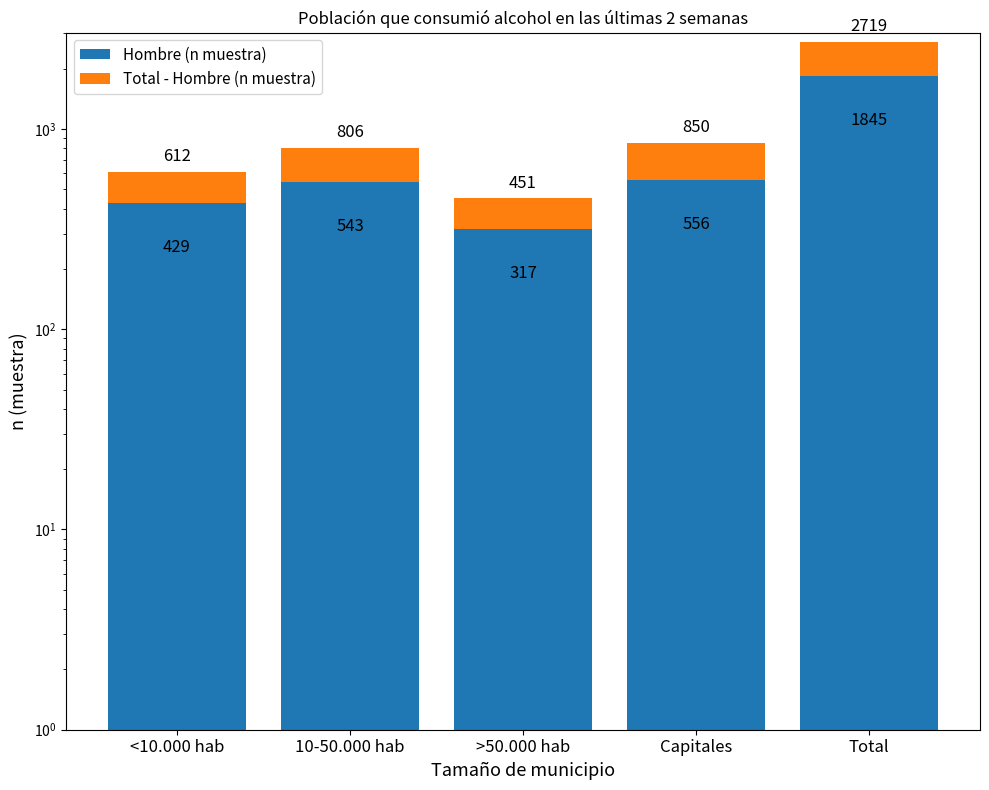

The Hombre (n muestra) series shows 1845 at Total. True or false?

True